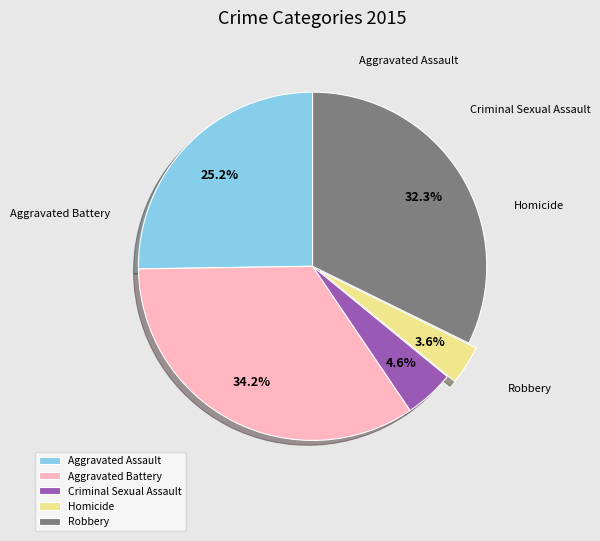

What is the smallest slice in the pie chart?

Homicide